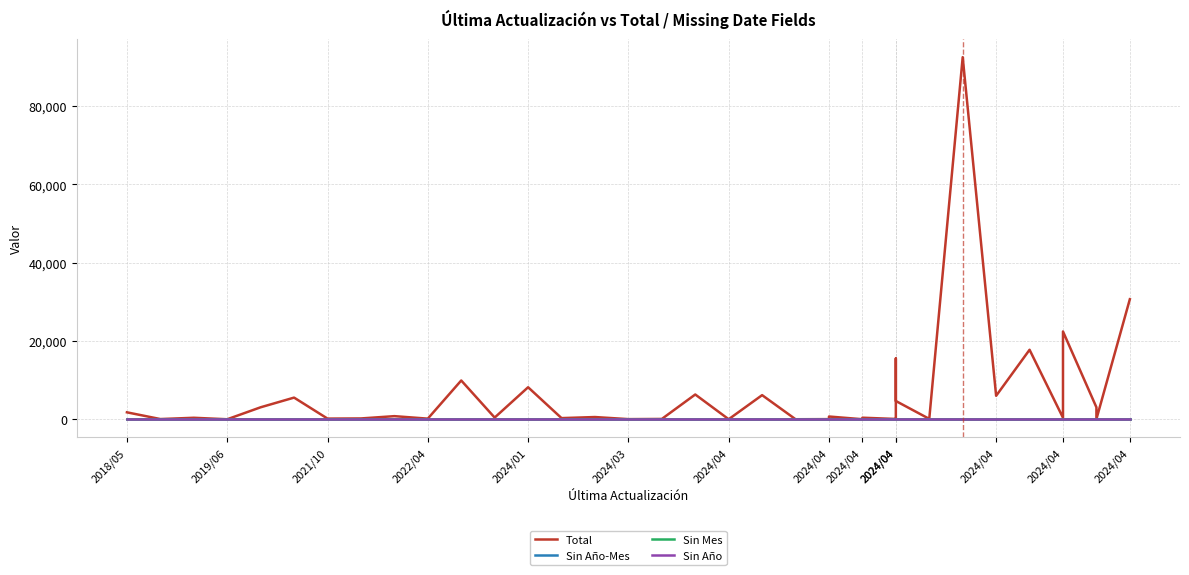

True or false: Sin Año and Sin Mes intersect in this chart.

False